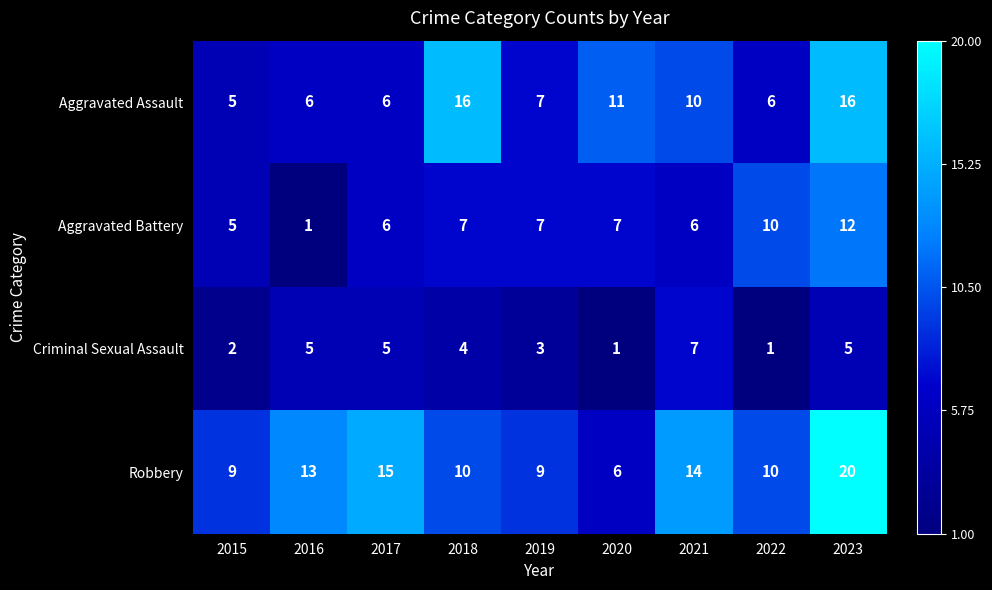

What is the difference between the highest and lowest values at 2018?

12